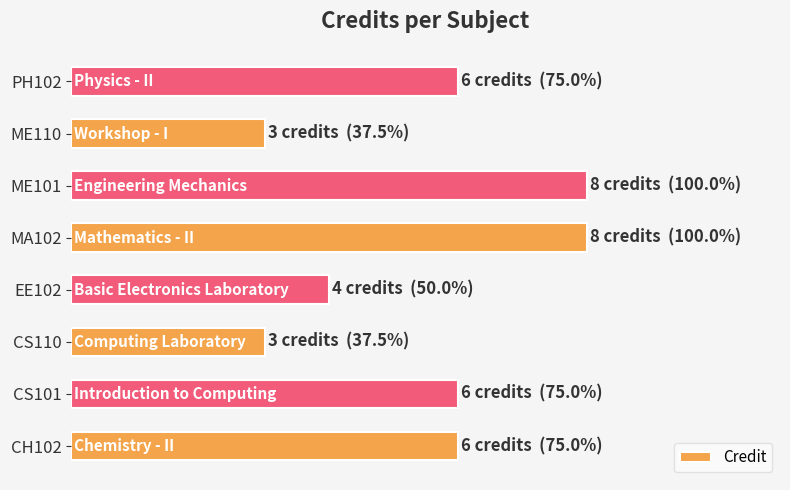

Are the bars horizontal?

Yes